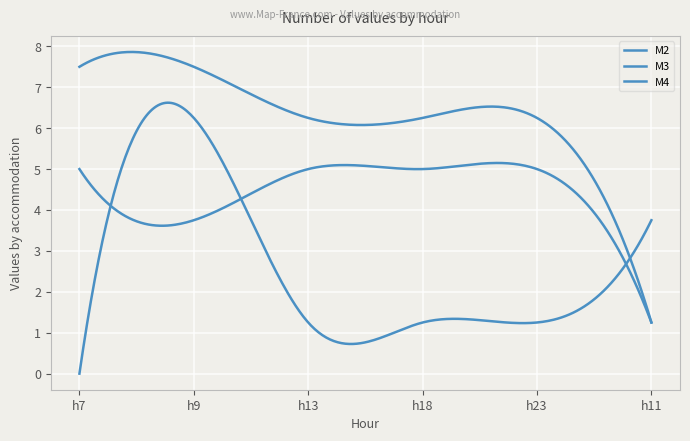

Which series has the largest range (max minus min)?

M2